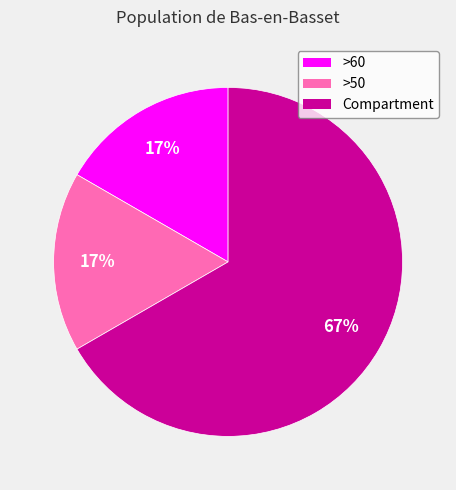

To the nearest percent, what is the difference between the largest and smallest slice percentages?

50%